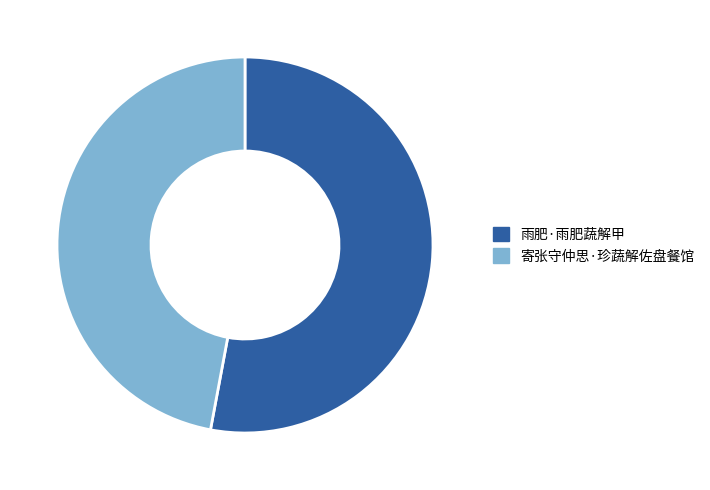

Count the number of slices in the pie.

2